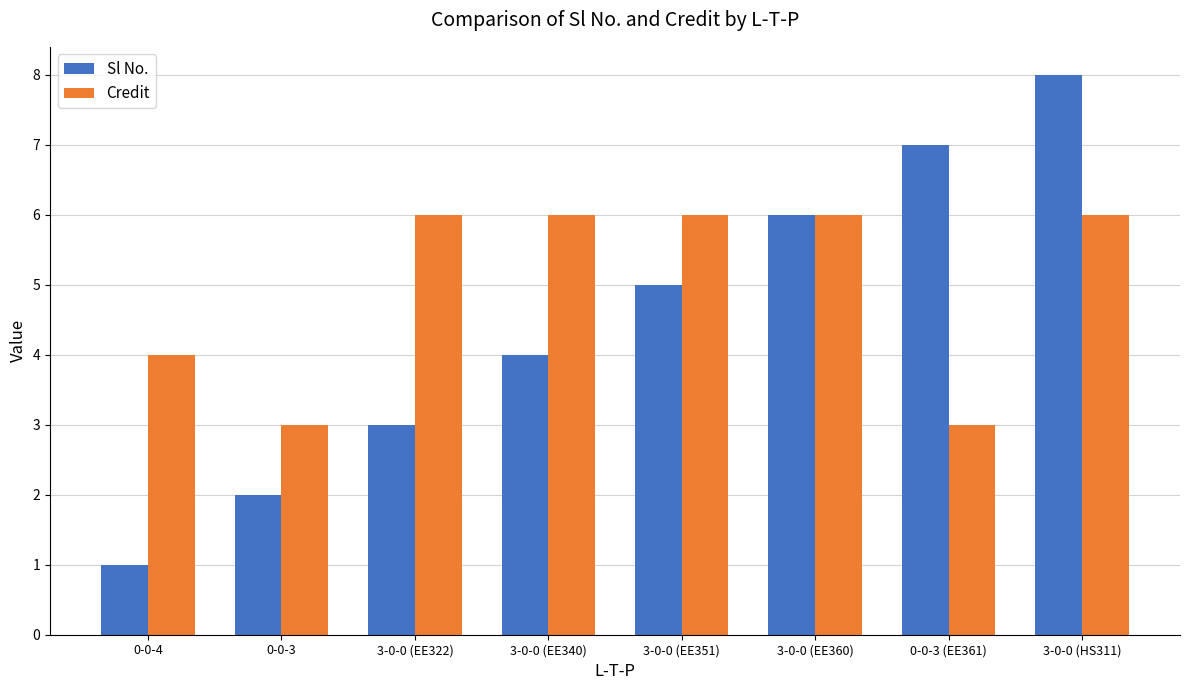

Reading right to left, transcribe all the data shown in this chart.

Sl No.: 3-0-0 (HS311)=8	0-0-3 (EE361)=7	3-0-0 (EE360)=6	3-0-0 (EE351)=5	3-0-0 (EE340)=4	3-0-0 (EE322)=3	0-0-3=2	0-0-4=1
Credit: 3-0-0 (HS311)=6	0-0-3 (EE361)=3	3-0-0 (EE360)=6	3-0-0 (EE351)=6	3-0-0 (EE340)=6	3-0-0 (EE322)=6	0-0-3=3	0-0-4=4